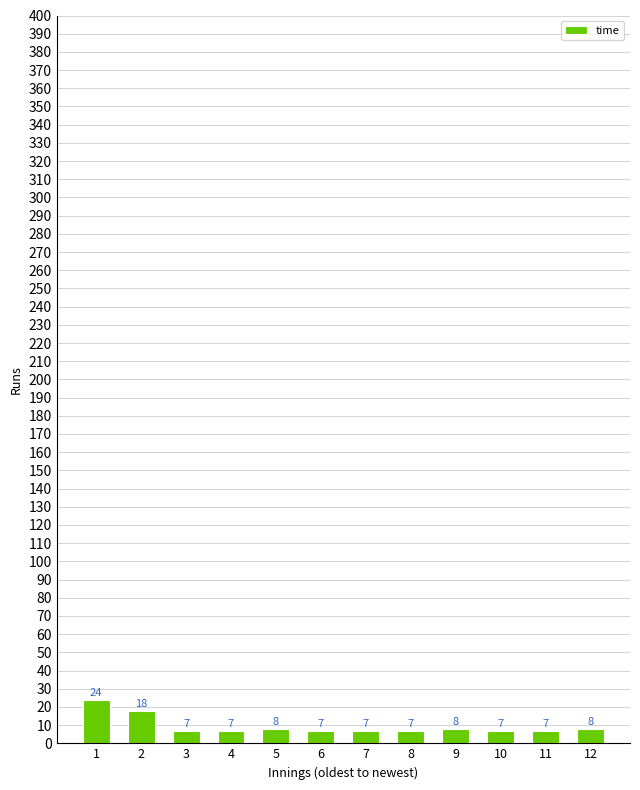

Reading left to right, list all the values displayed in this chart.

24	18	7	7	8	7	7	7	8	7	7	8